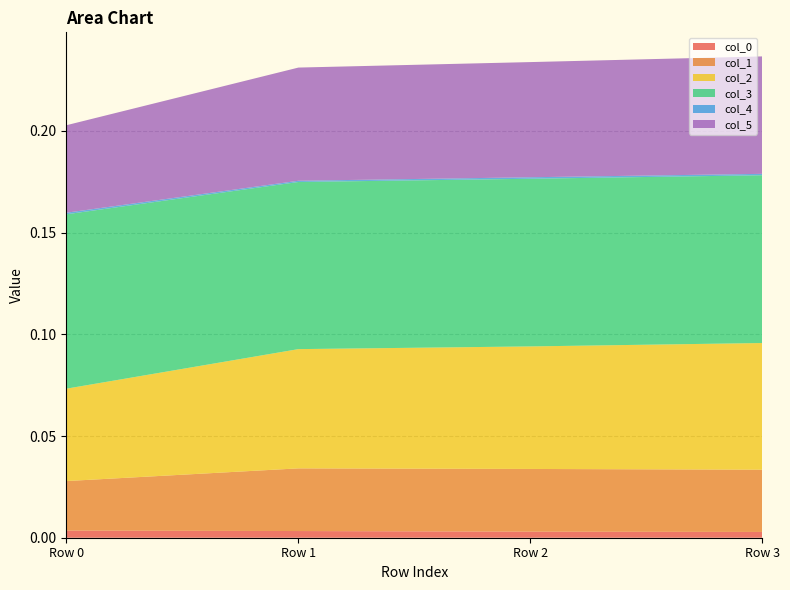

Reading left to right, what are all the values shown in this chart?

col_0: 0.0	0.0	0.0	0.0
col_1: 0.0	0.0	0.0	0.0
col_2: 0.0	0.1	0.1	0.1
col_3: 0.1	0.1	0.1	0.1
col_4: 0.0	0.0	0.0	0.0
col_5: 0.0	0.1	0.1	0.1